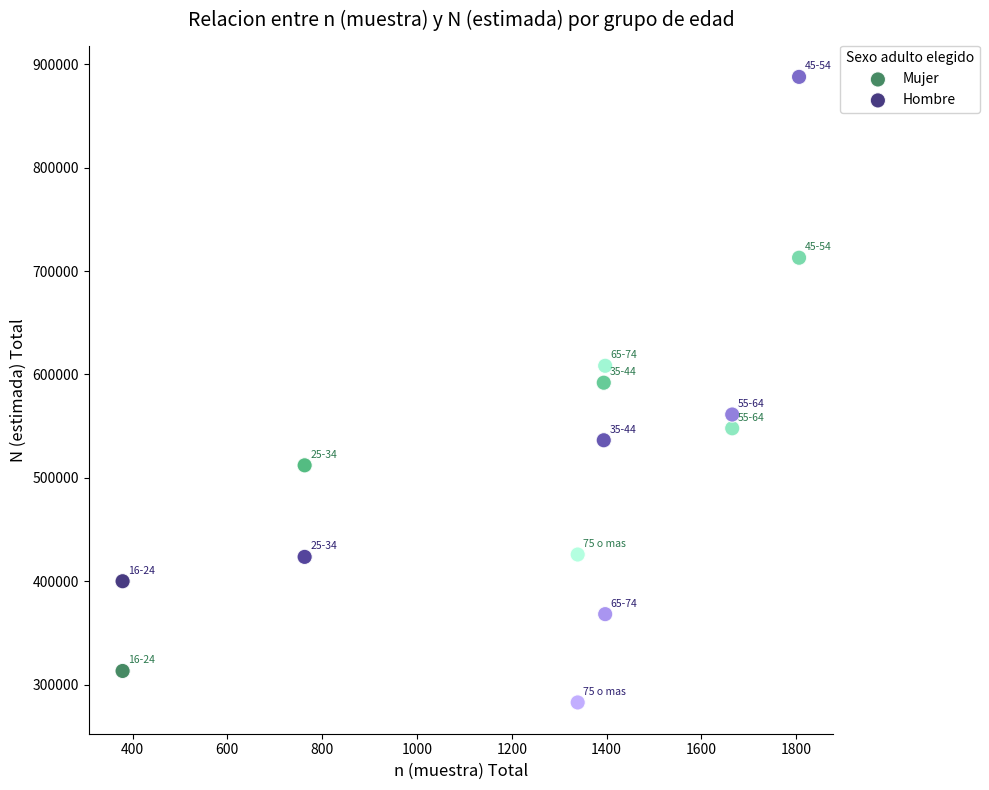

Which series has the largest Y range (max minus min)?

Hombre